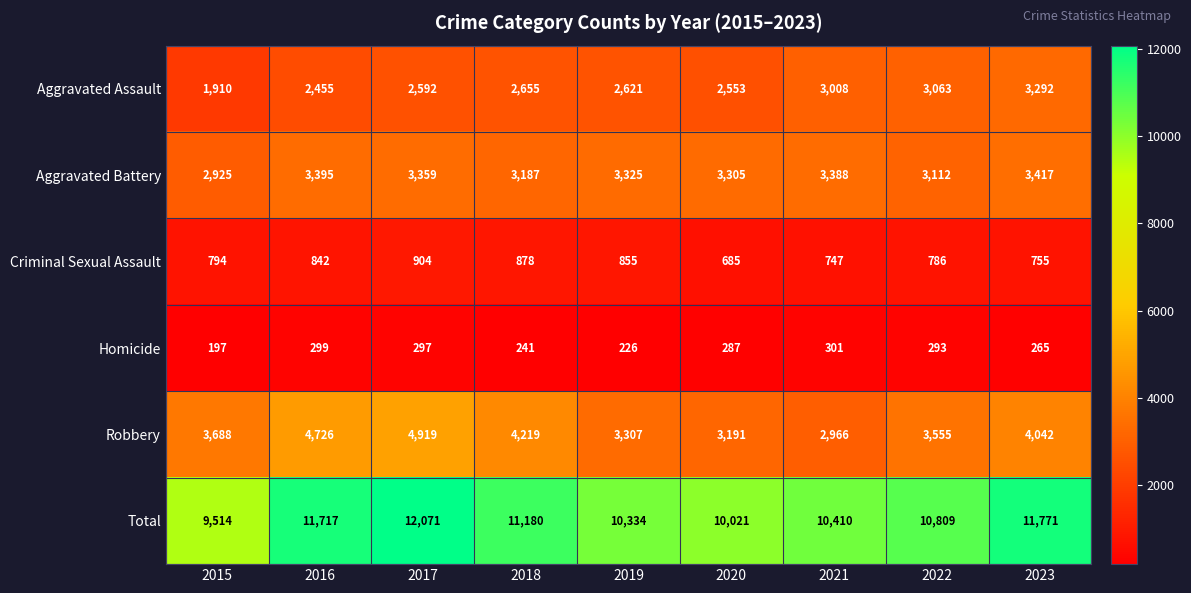

Which series changed the most between 2016 and 2023?

Aggravated Assault